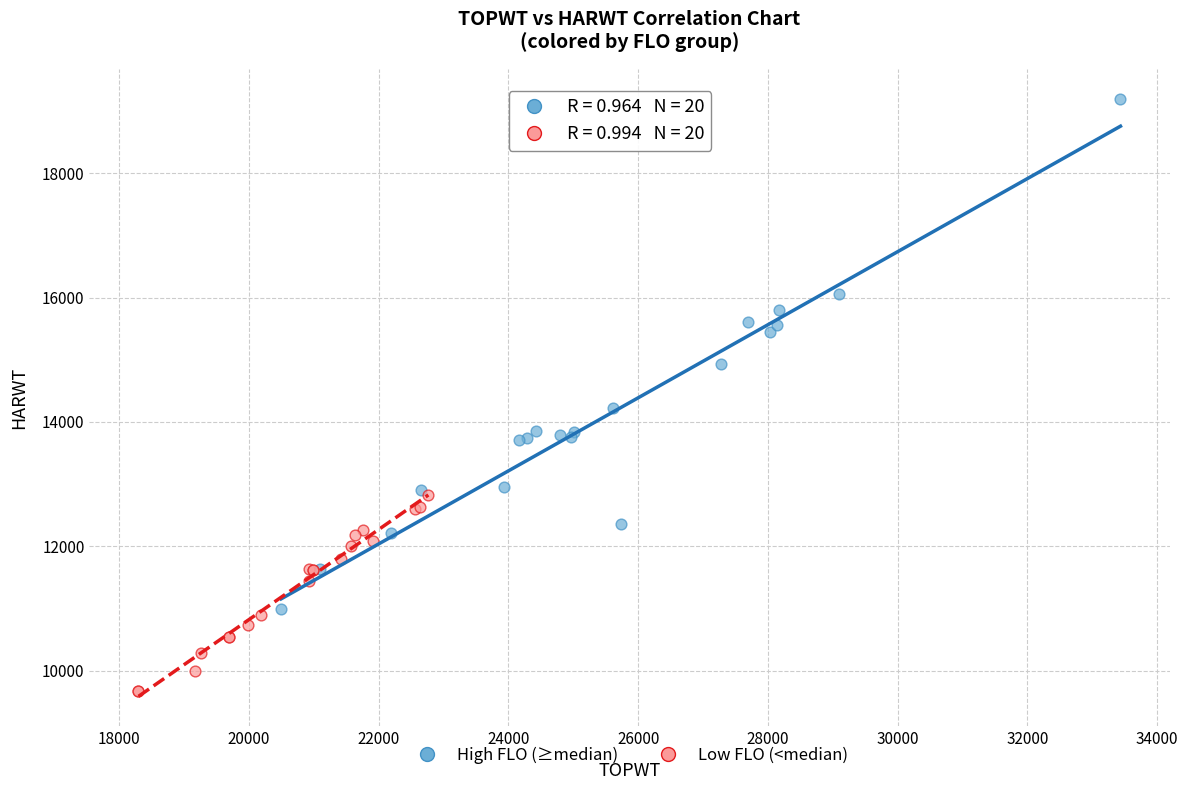

Which series has the widest spread of Y values?

High FLO (≥median)